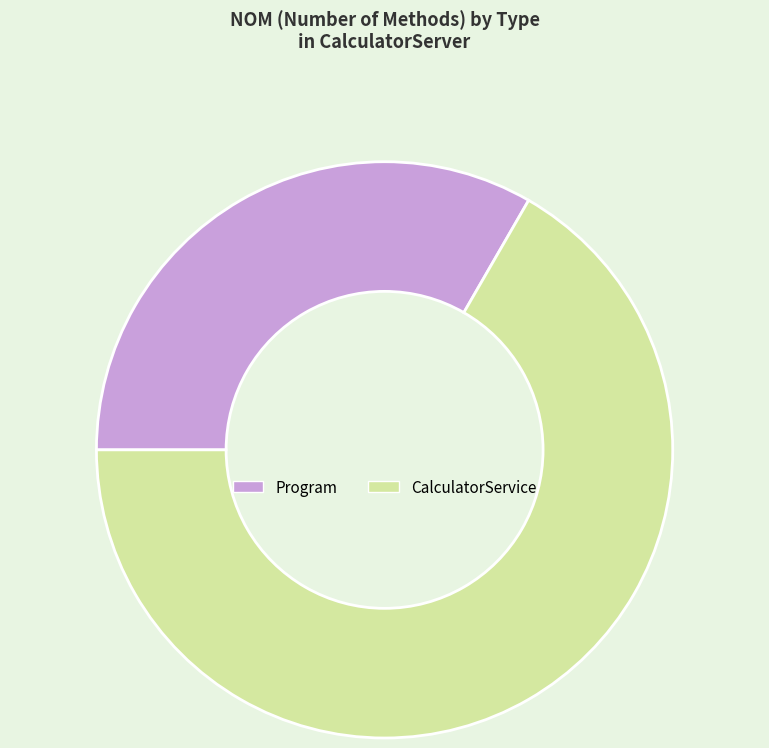

Which category has the smallest portion of the pie?

Program